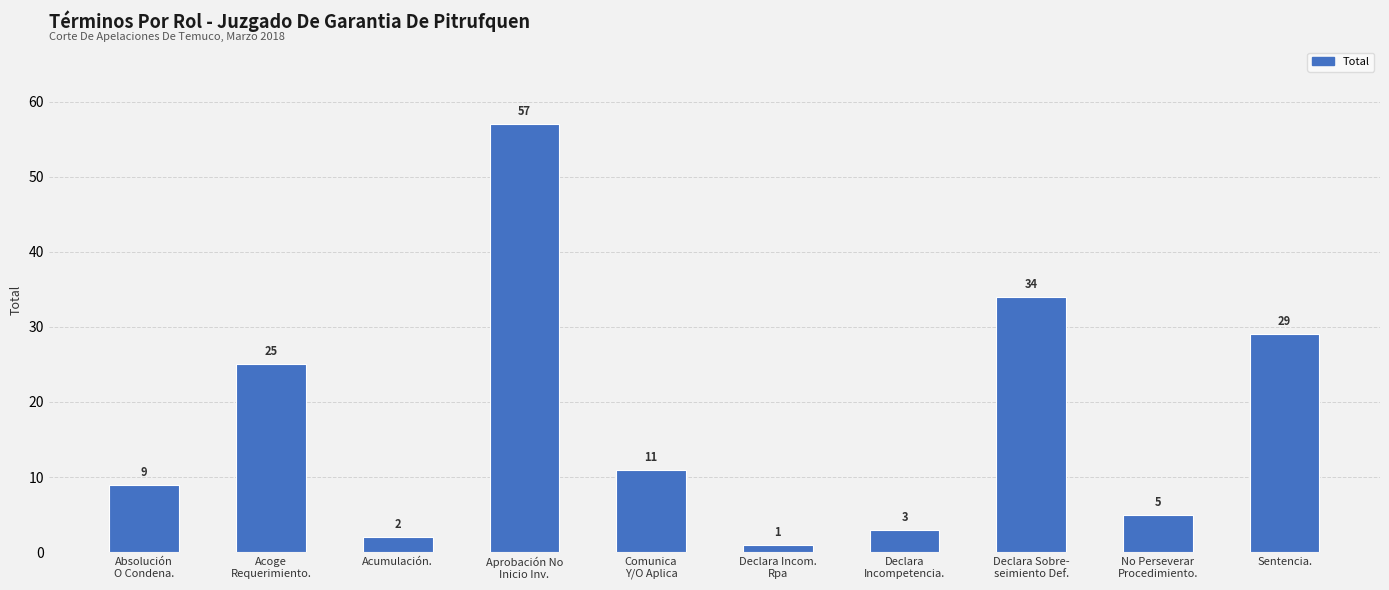

Reading left to right, extract all data points from this chart.

Absolución
O Condena.=9	Acoge
Requerimiento.=25	Acumulación.=2	Aprobación No
Inicio Inv.=57	Comunica
Y/O Aplica=11	Declara Incom.
Rpa=1	Declara
Incompetencia.=3	Declara Sobre-
seimiento Def.=34	No Perseverar
Procedimiento.=5	Sentencia.=29